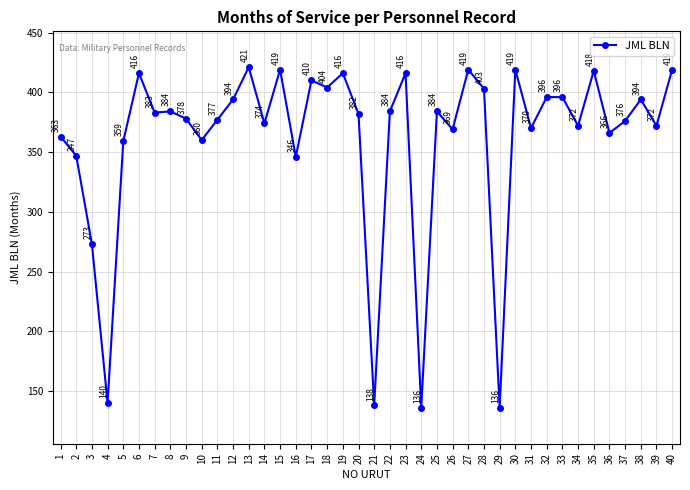

How many data points are less than 383?

20